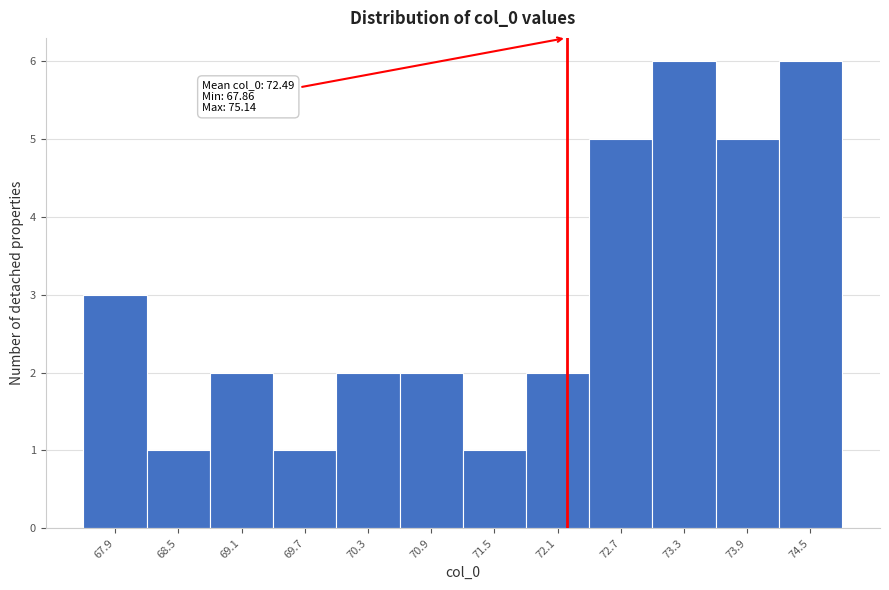

Reading left to right, what are all the values shown in this chart?

67.9=3	68.5=1	69.1=2	69.7=1	70.3=2	70.9=2	71.5=1	72.1=2	72.7=5	73.3=6	73.9=5	74.5=6